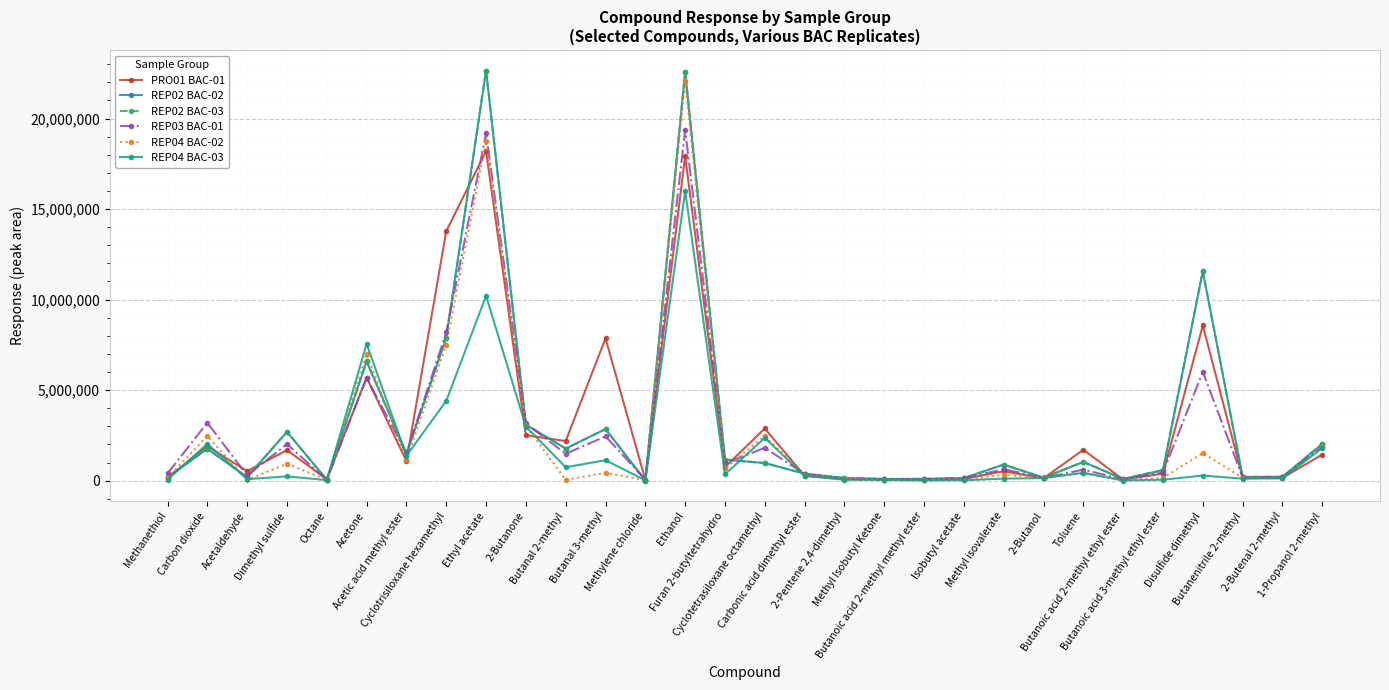

Is this an area chart (filled region under the line)?

No